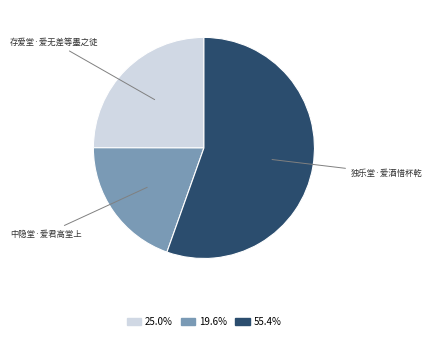

Rank the categories by value from highest to lowest.

独乐堂·爱酒惜杯乾, 存爱堂·爱无差等墨之徒, 中隐堂·爱君高堂上